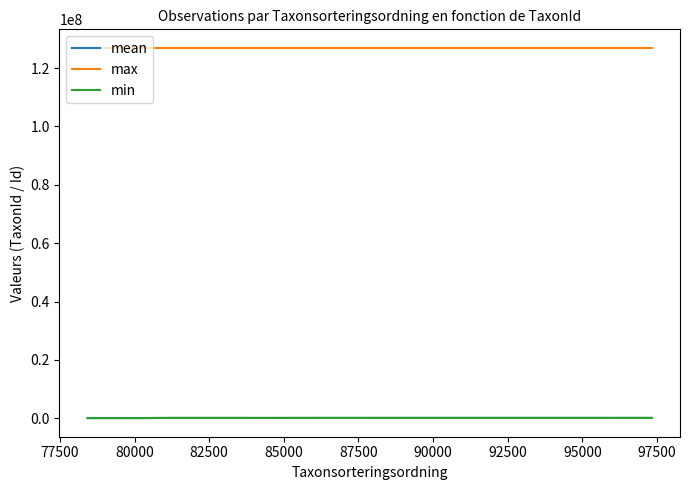

True or false: mean and max cross at least once.

False